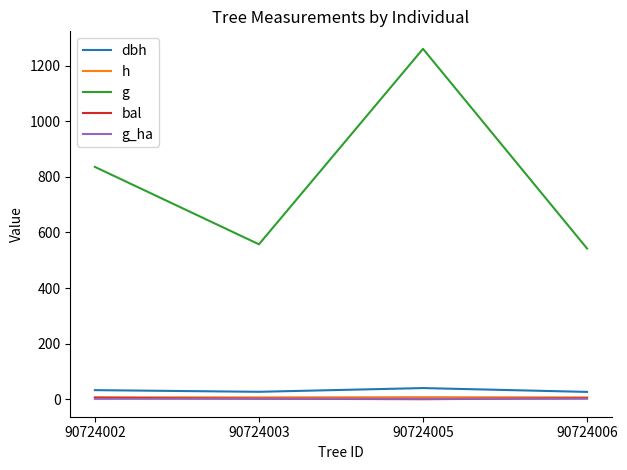

What is the difference between the bal values at 90724006 and 90724002?

1.7